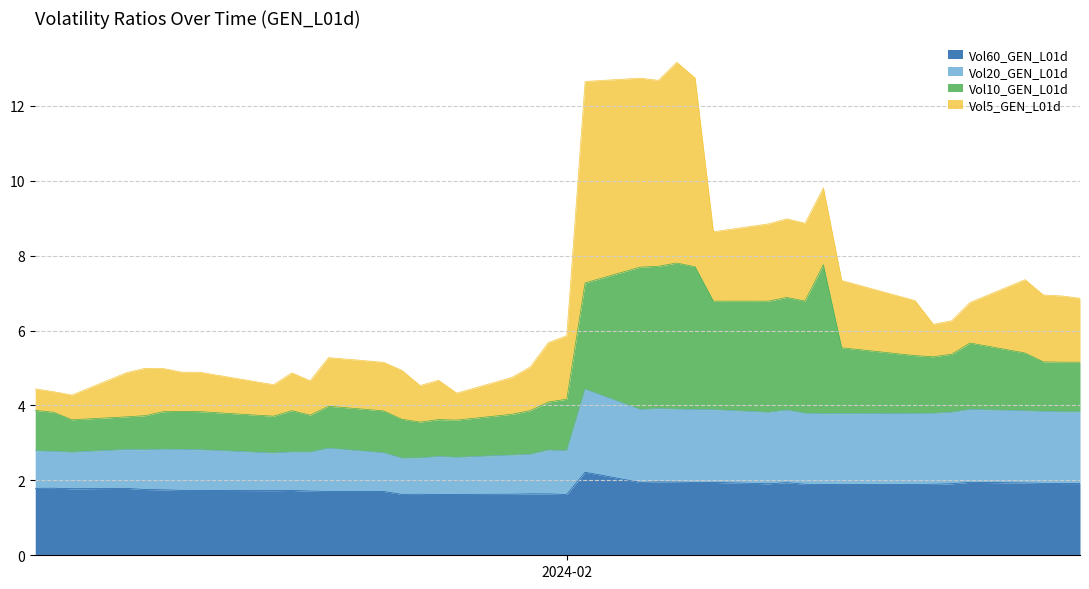

The value of Vol60_GEN_L01d at 2024-01-30 is 1.6. True or false?

True